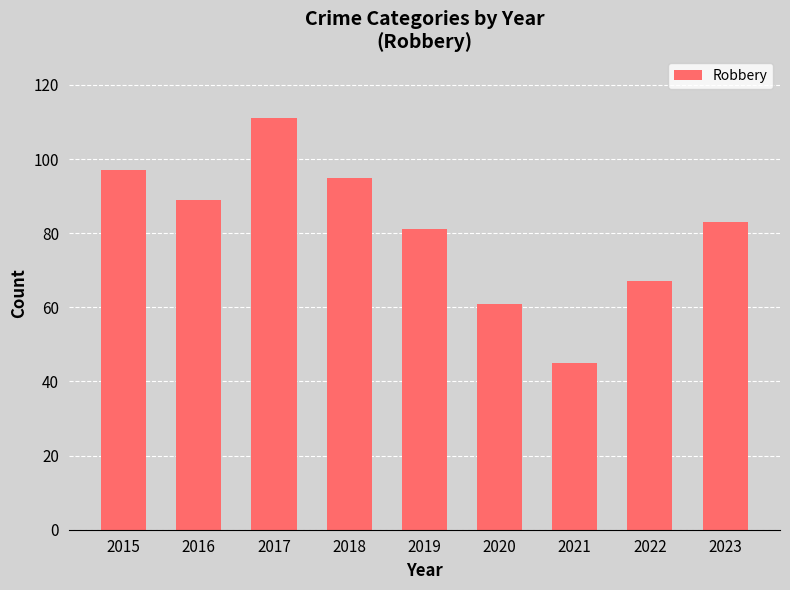

Are the bars grouped side by side (vs. stacked)?

No